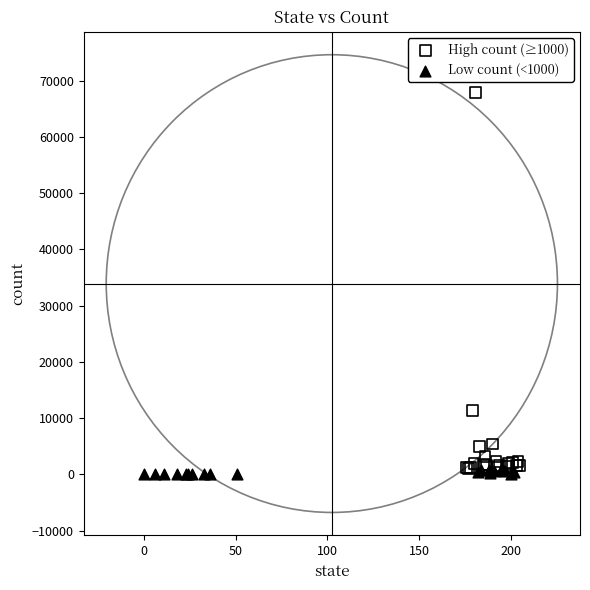

Which series has the largest Y range (max minus min)?

High count (≥1000)